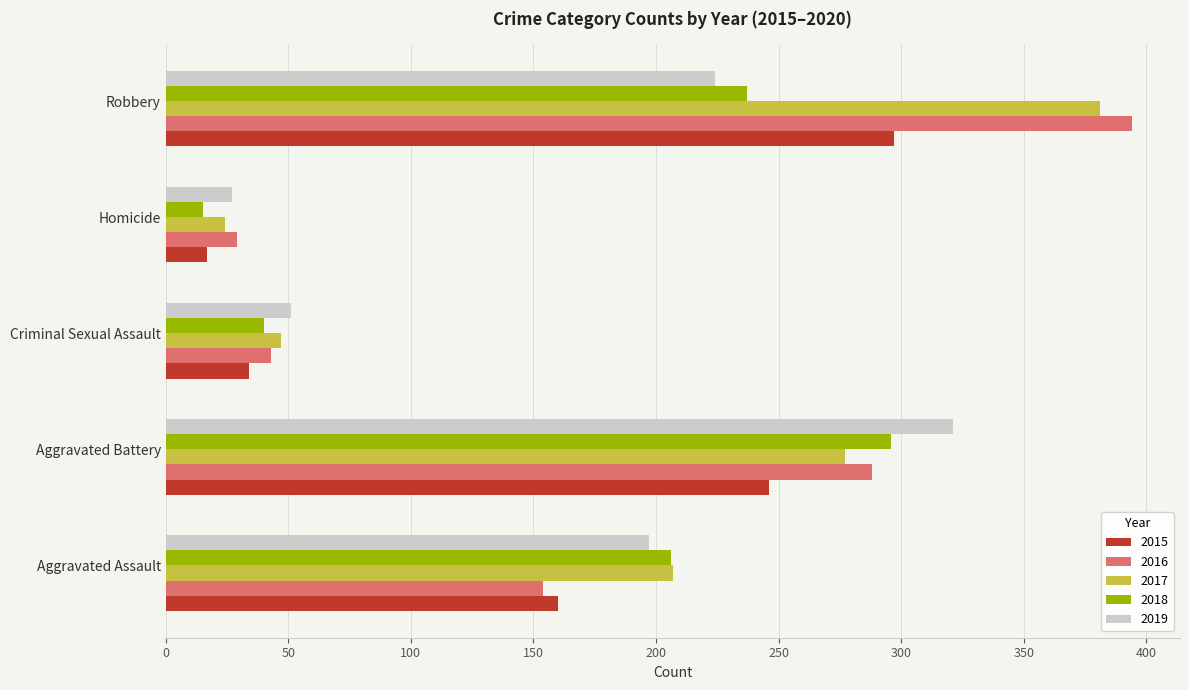

What is the spread (max minus min) of values at Aggravated Assault?

53